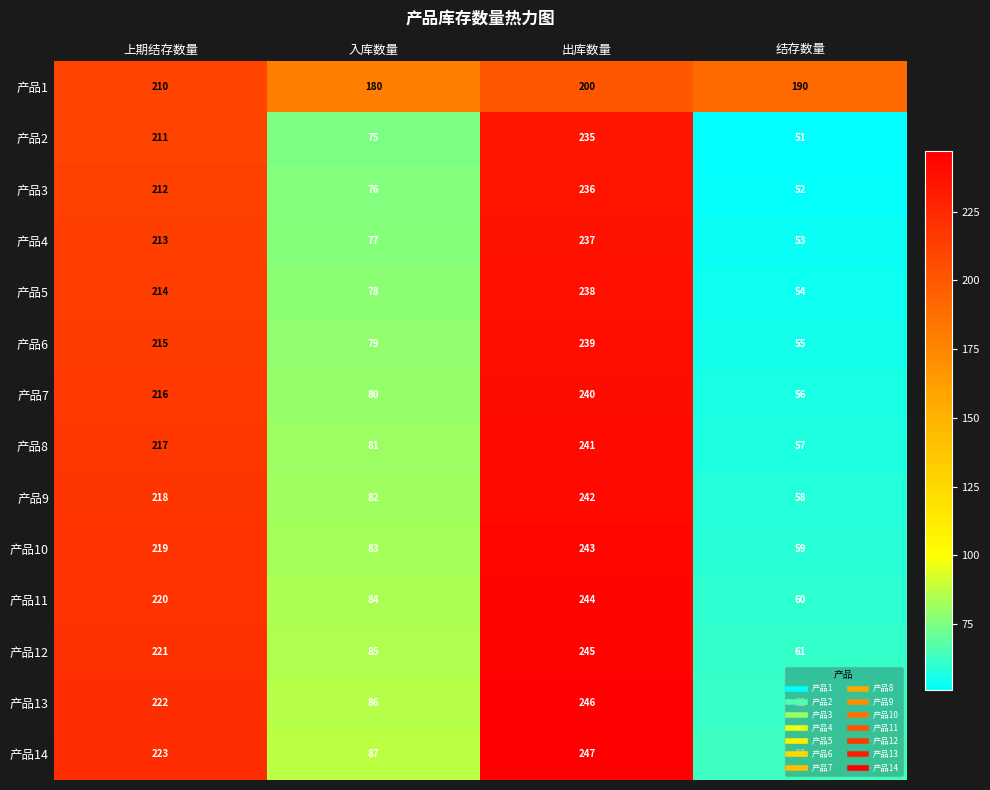

Read the 产品12 value at 上期结存数量.

221